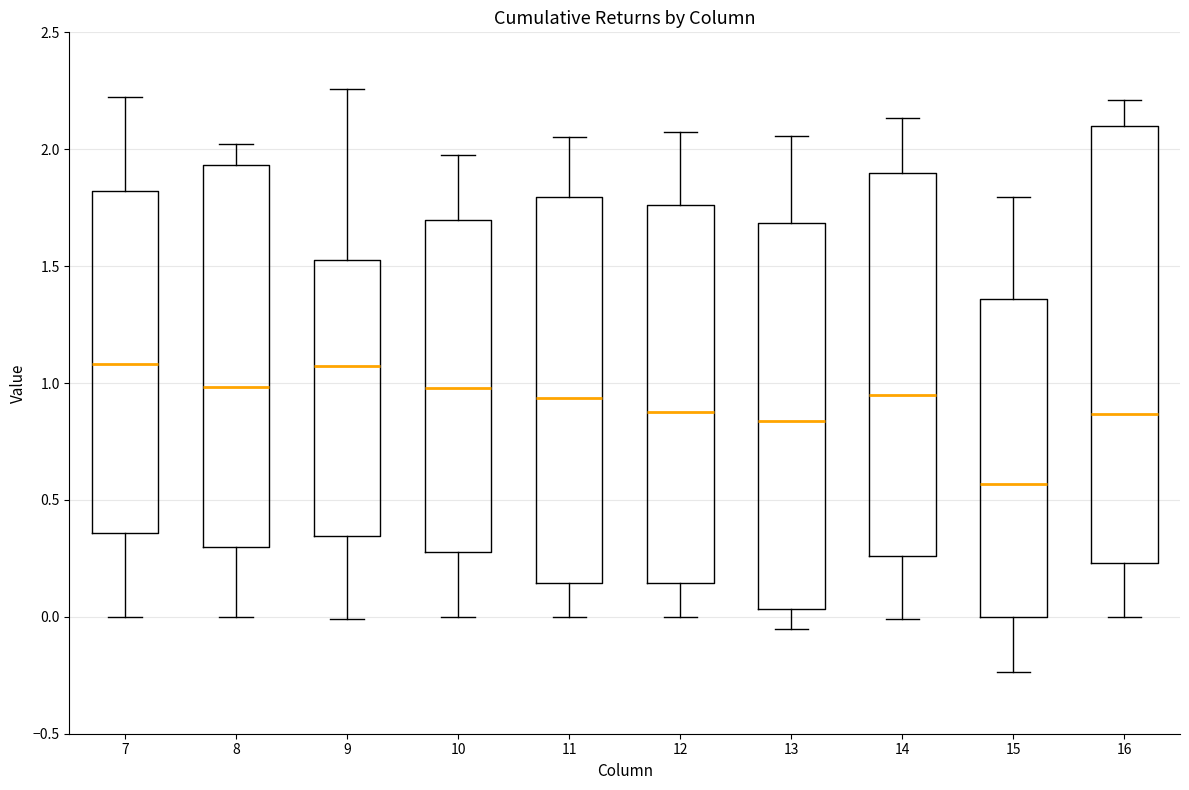

Where does the upper whisker of the box at x = 12 end on the y-axis? The values are not printed on the chart, so give them approximately, as read against the axis.

2.05